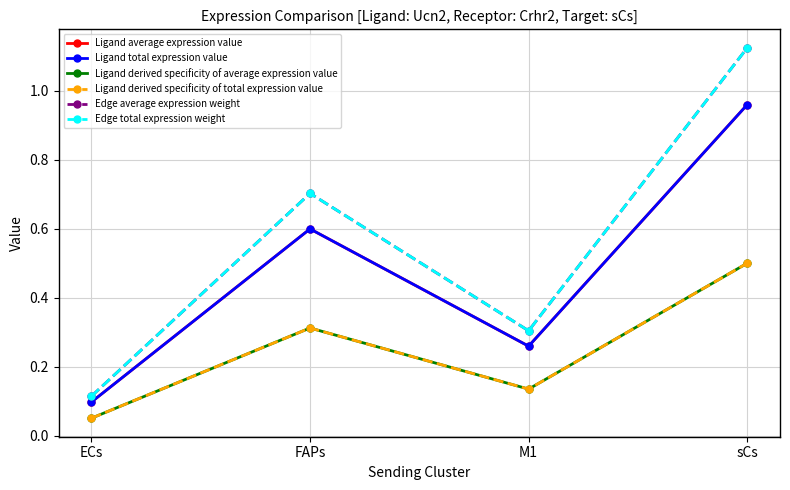

Reading right to left, extract all data points from this chart.

Ligand average expression value: sCs=1.0	M1=0.3	FAPs=0.6	ECs=0.1
Ligand total expression value: sCs=1.0	M1=0.3	FAPs=0.6	ECs=0.1
Ligand derived specificity of average expression value: sCs=0.5	M1=0.1	FAPs=0.3	ECs=0.1
Ligand derived specificity of total expression value: sCs=0.5	M1=0.1	FAPs=0.3	ECs=0.1
Edge average expression weight: sCs=1.1	M1=0.3	FAPs=0.7	ECs=0.1
Edge total expression weight: sCs=1.1	M1=0.3	FAPs=0.7	ECs=0.1